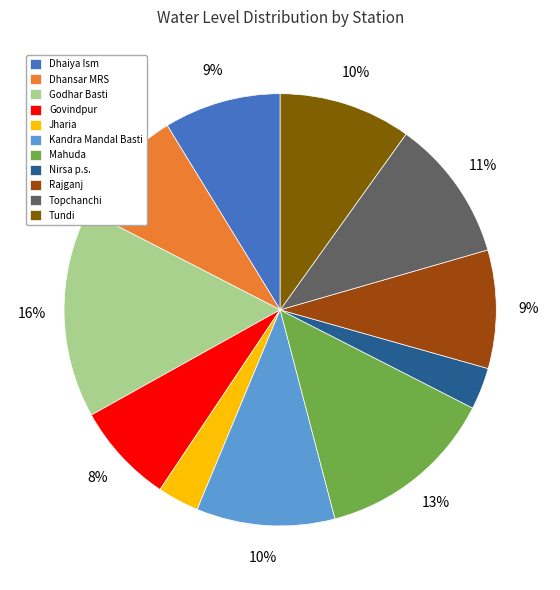

Is the sum of Topchanchi and Nirsa p.s. greater than half?

No